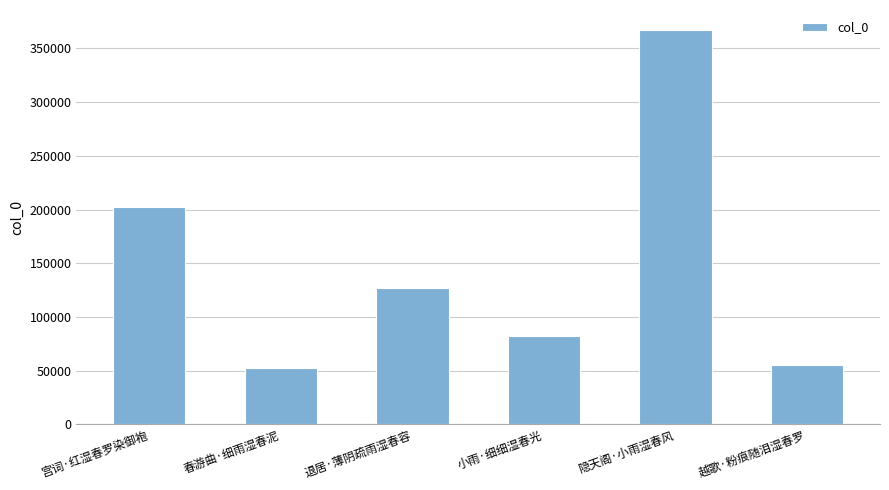

Count the number of categories in the chart.

6